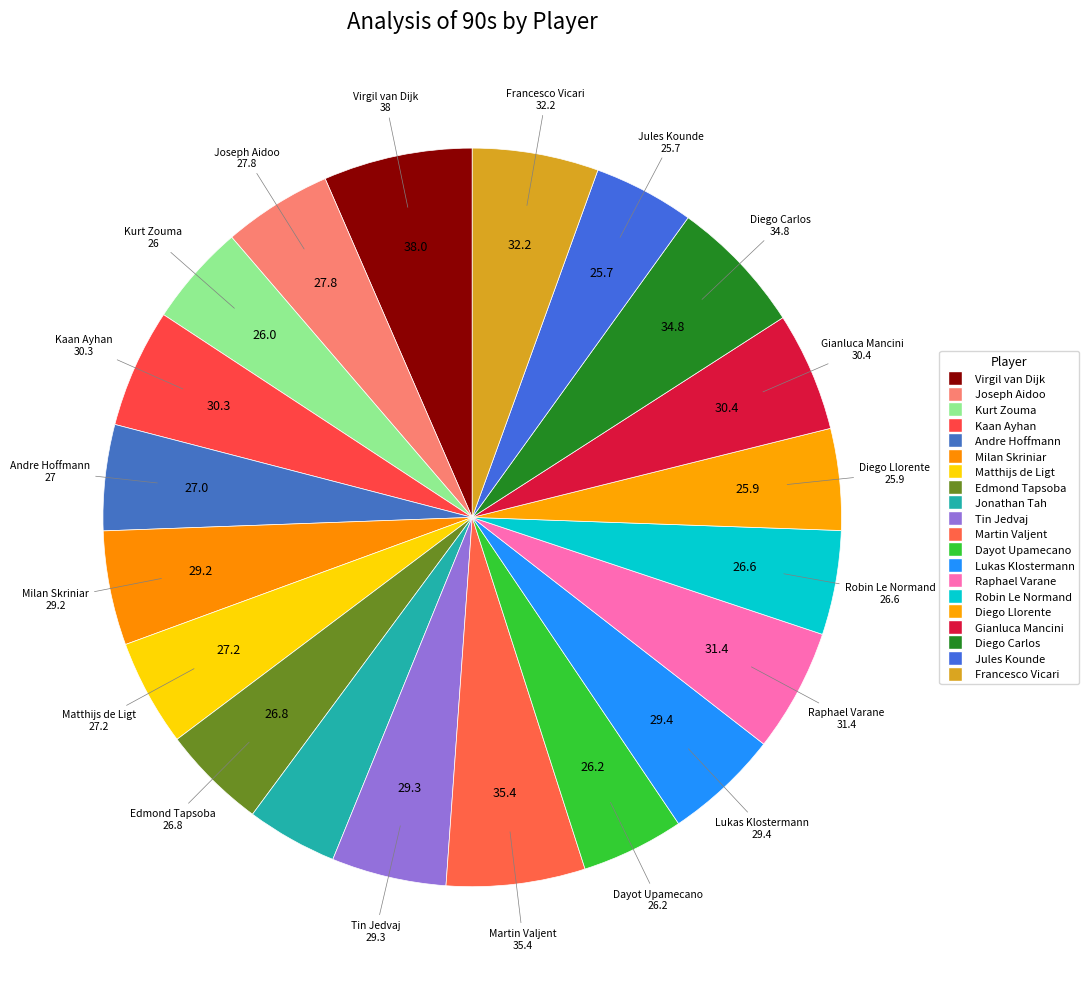

Is the sum of Diego Carlos and Jonathan Tah greater than half?

No